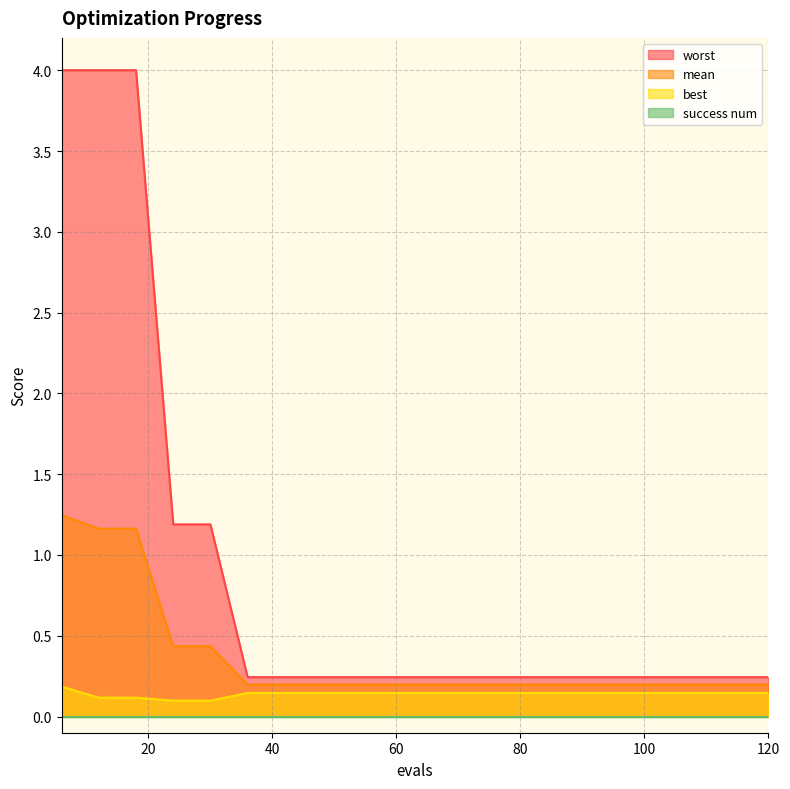

What is the sum of the worst values at 108 and 66?

0.5